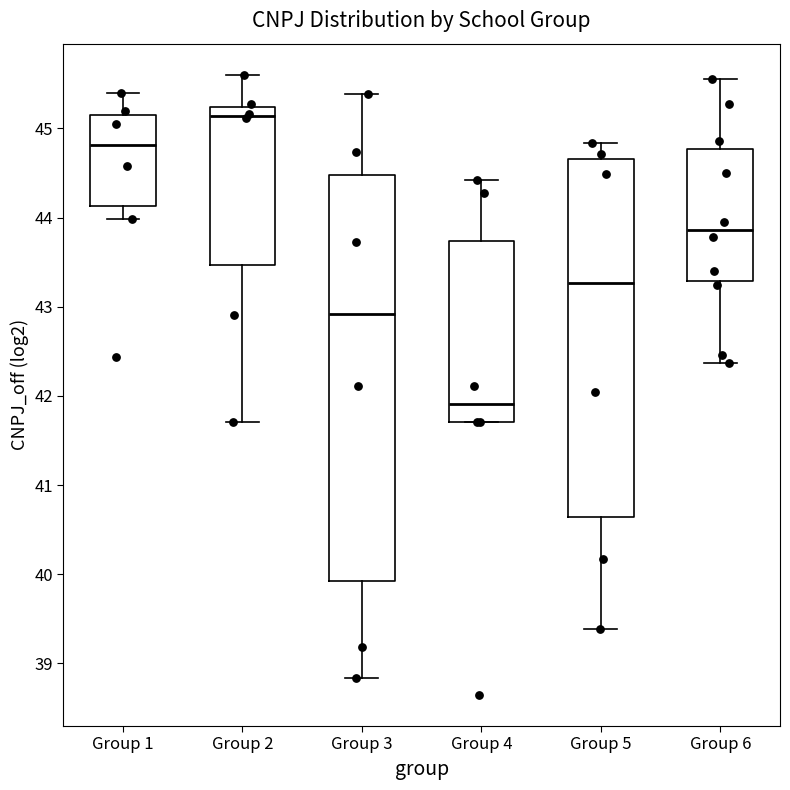

Reading left to right, transcribe this box plot: for each box, give where its median line is, the range the box spans, and where its two whiskers end, as read against the y-axis. The values are not printed on the chart, so give them approximately, as read against the axis.

Group 1: median 44.8, box 44.1 to 45.2, whiskers 44.0 to 45.4
Group 2: median 45.1, box 43.5 to 45.2, whiskers 41.7 to 45.6
Group 3: median 42.9, box 39.9 to 44.5, whiskers 38.8 to 45.4
Group 4: median 41.9, box 41.7 to 43.7, whiskers 41.7 to 44.4
Group 5: median 43.3, box 40.6 to 44.7, whiskers 39.4 to 44.8
Group 6: median 43.9, box 43.3 to 44.8, whiskers 42.4 to 45.6